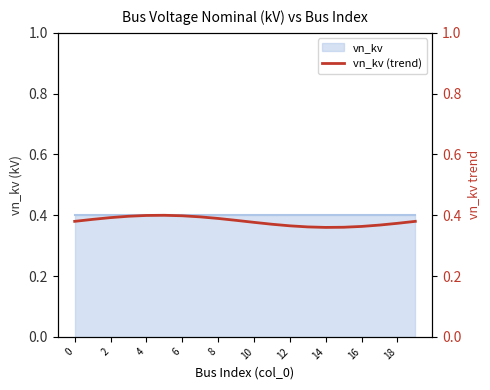

How many values are between 0 and 1?

20